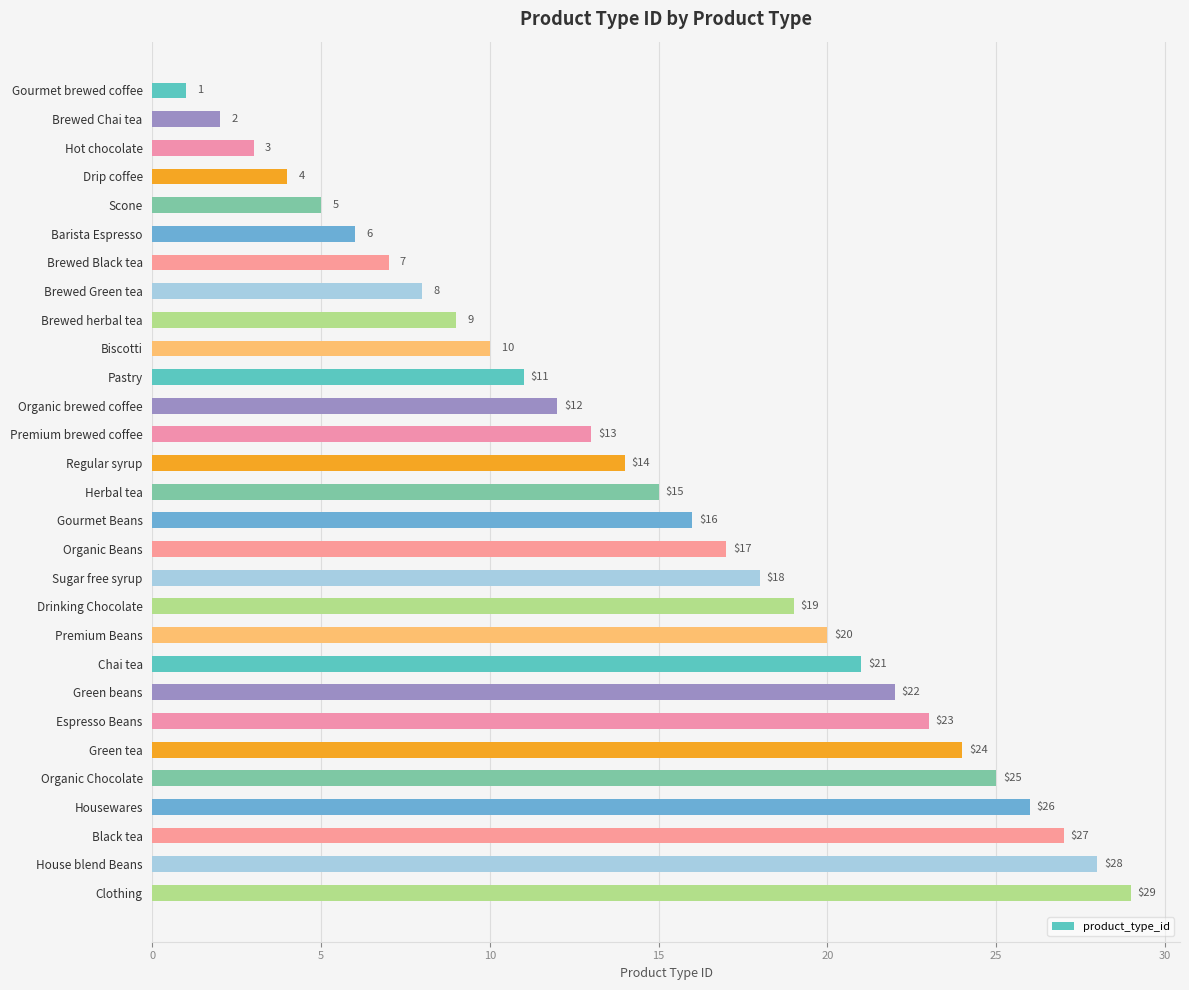

Does the chart contain stacked bars?

No